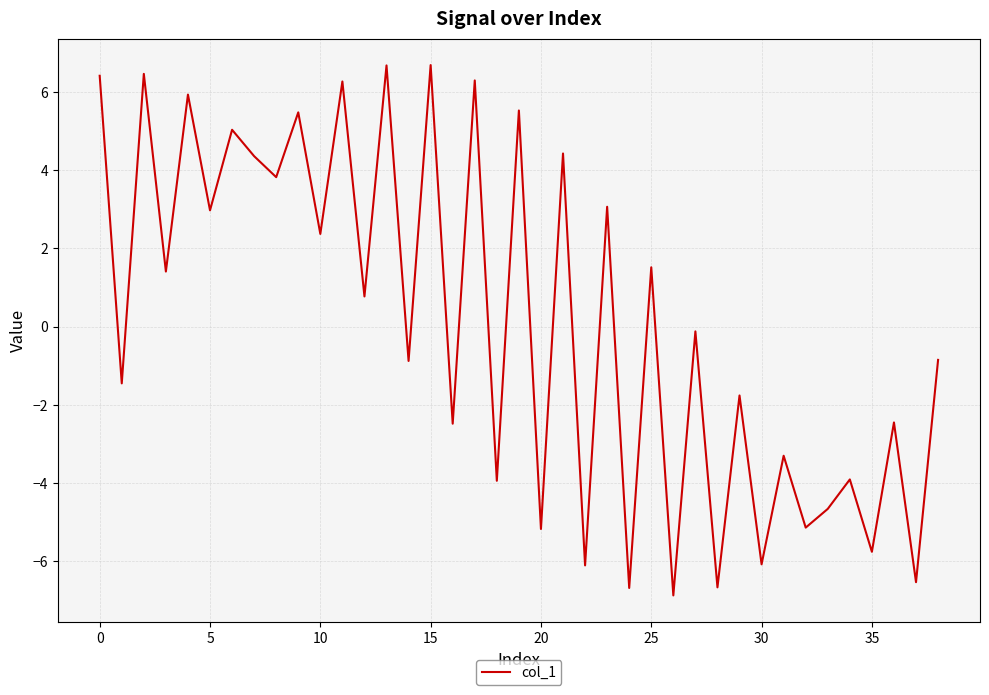

What is the greatest value displayed?

6.7